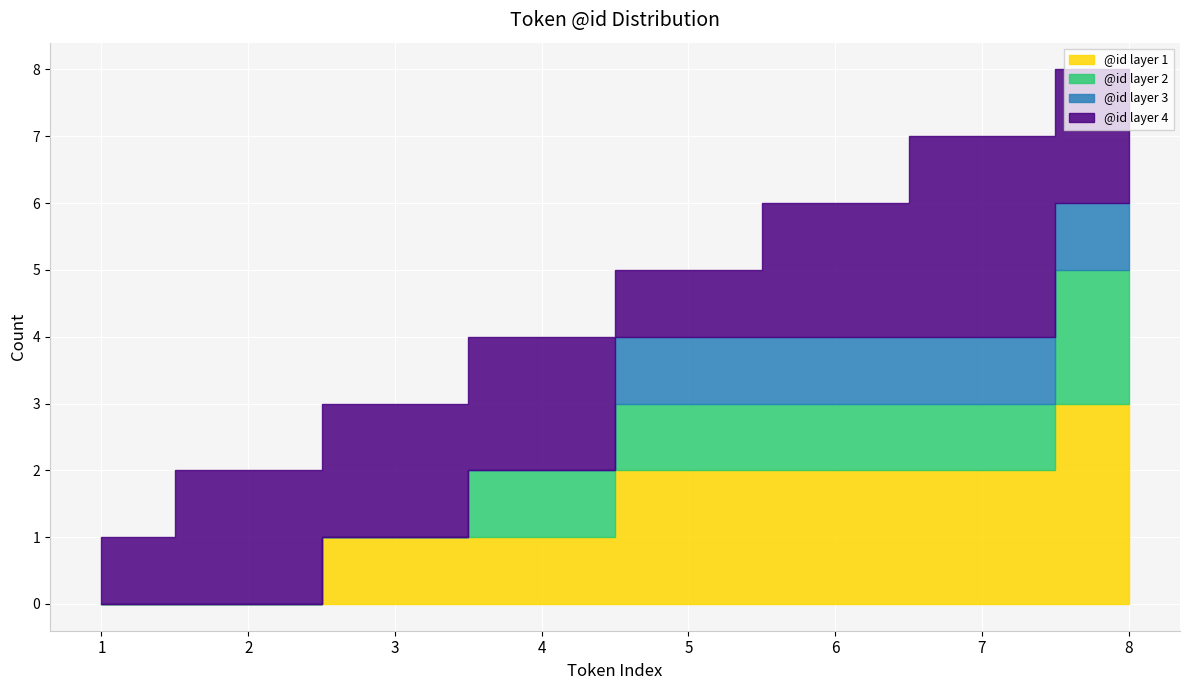

What is the ratio of the value at 4 to the value at 1?

4.0